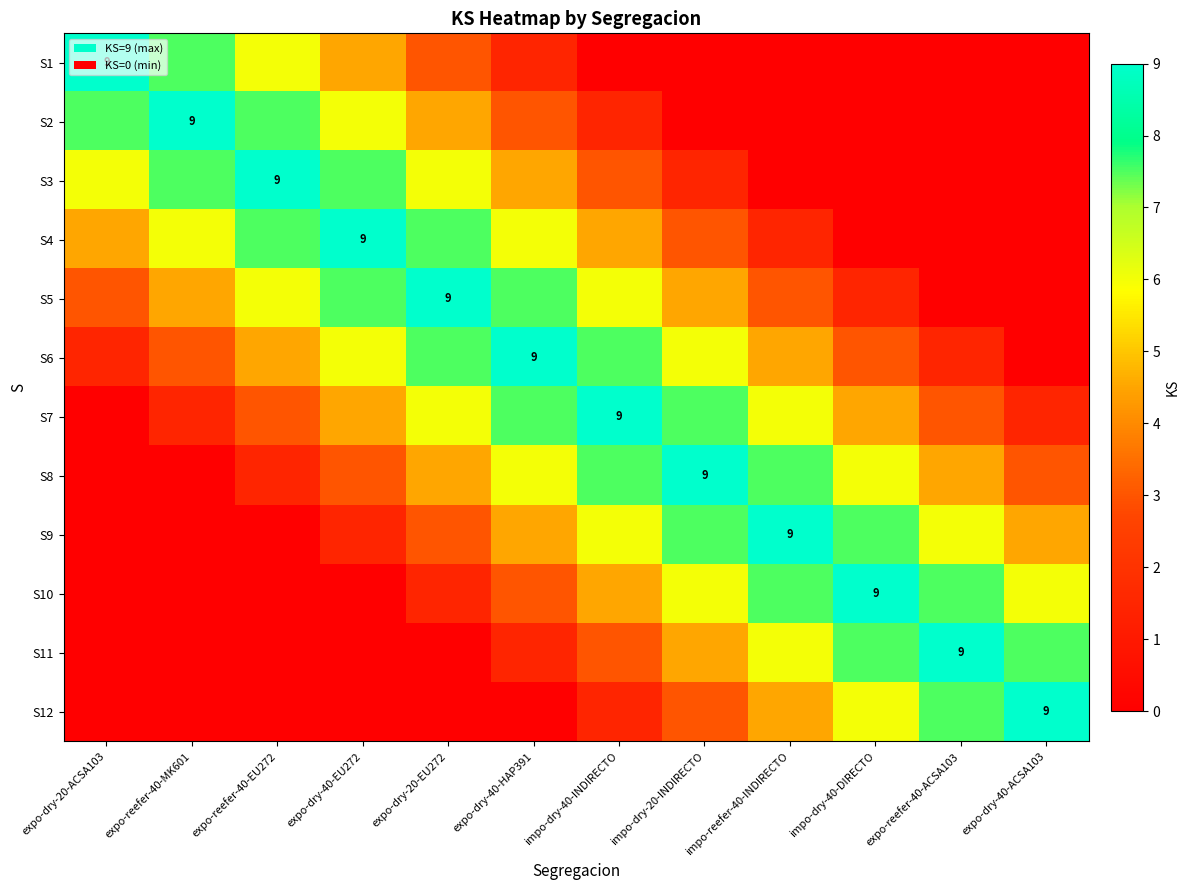

Which has a higher value, expo-reefer-40-MK601 or expo-reefer-40-EU272?

expo-reefer-40-MK601